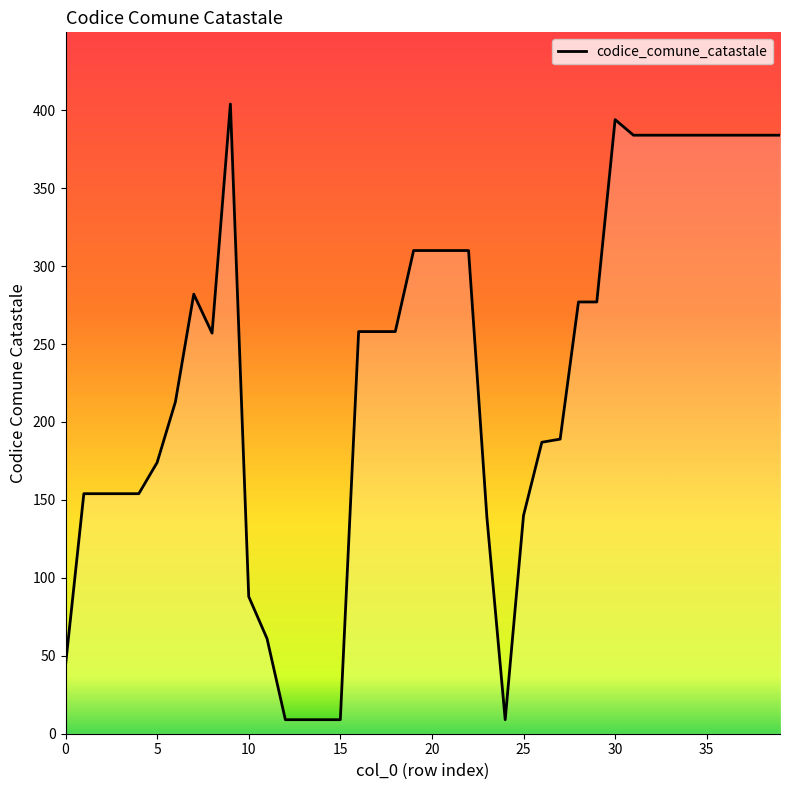

How many values are below 258?

19